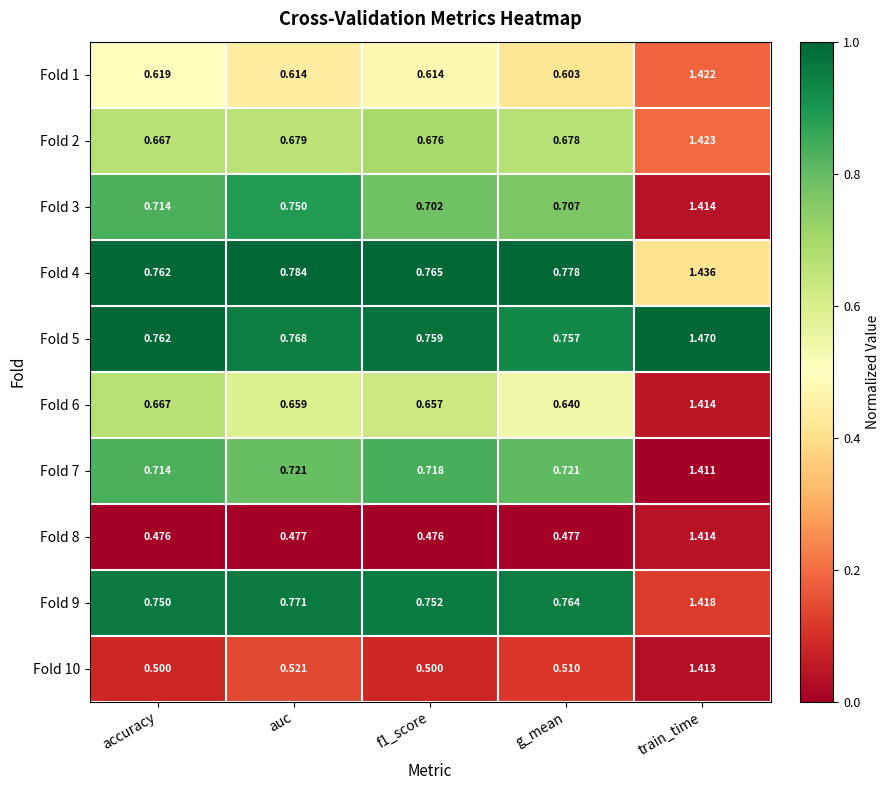

Where is Fold 2 nearest to the value 1?

auc